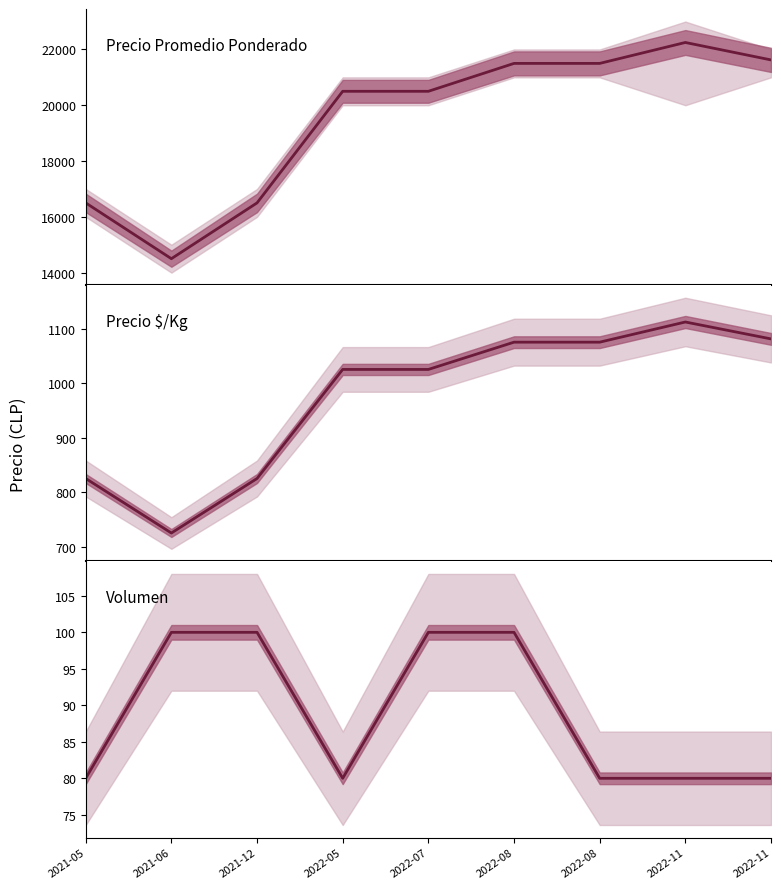

How many data points in Precio promedio ponderado are less than 20500?

3